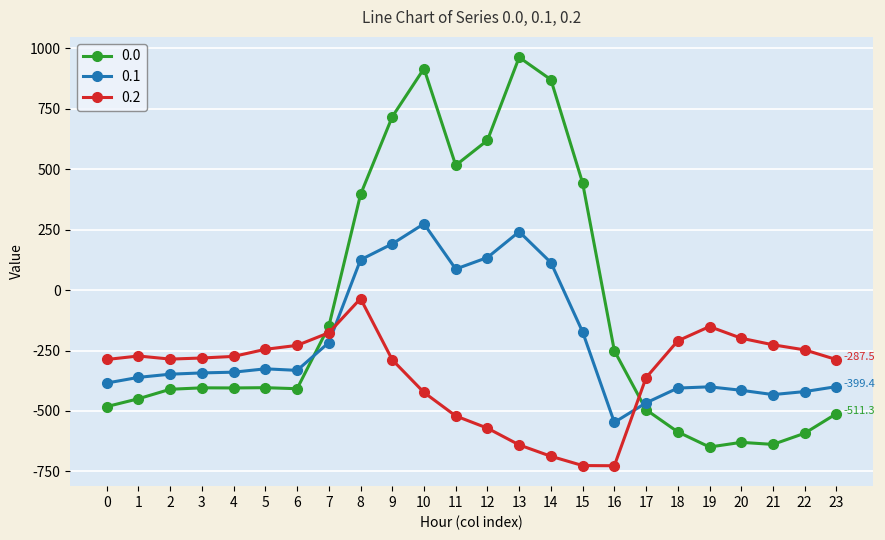

What is the difference between the highest and lowest values at 2?

124.8